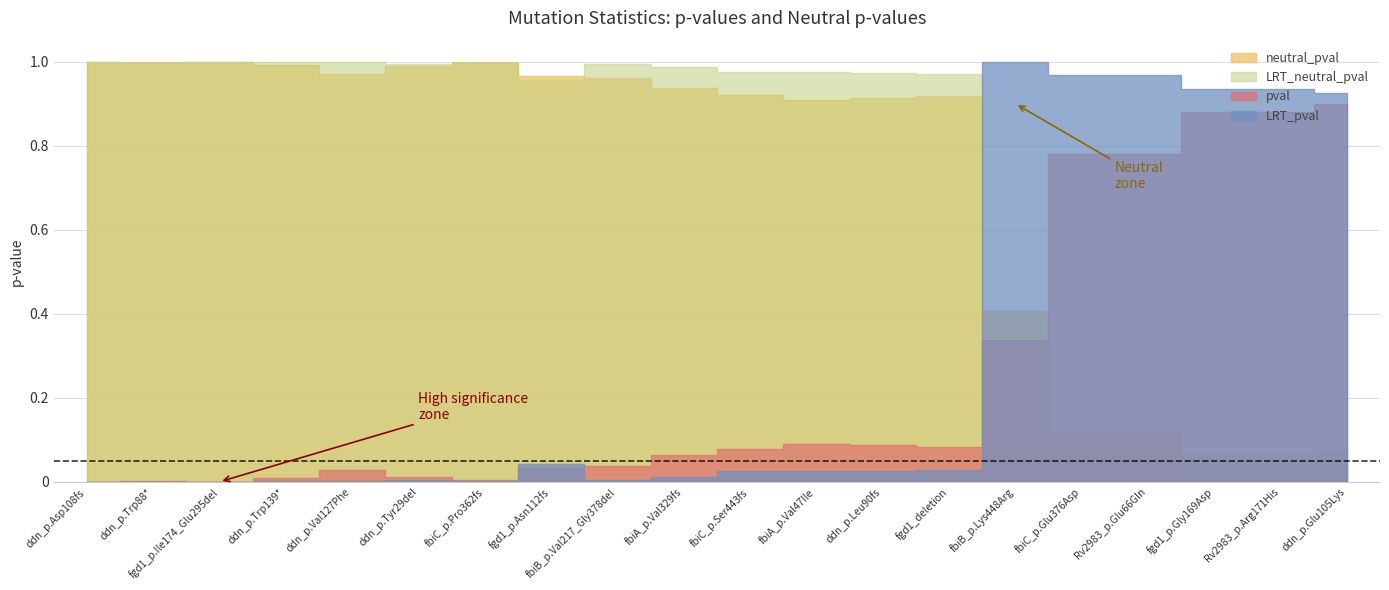

Reading left to right, list all the values displayed in this chart.

LRT_pval: ddn_p.Asp108fs=0.0	ddn_p.Trp88*=0.0	fgd1_p.Ile174_Glu295del=0.0	ddn_p.Trp139*=0.0	ddn_p.Val127Phe=0.0	ddn_p.Tyr29del=0.0	fbiC_p.Pro362fs=0.0	fgd1_p.Asn112fs=0.0	fbiB_p.Val217_Gly378del=0.0	fbiA_p.Val329fs=0.0	fbiC_p.Ser443fs=0.0	fbiA_p.Val47Ile=0.0	ddn_p.Leu90fs=0.0	fgd1_deletion=0.0	fbiB_p.Lys448Arg=1.0	fbiC_p.Glu376Asp=1.0	Rv2983_p.Glu66Gln=1.0	fgd1_p.Gly169Asp=0.9	Rv2983_p.Arg171His=0.9	ddn_p.Glu105Lys=0.9
LRT_neutral_pval: ddn_p.Asp108fs=1.0	ddn_p.Trp88*=1.0	fgd1_p.Ile174_Glu295del=1.0	ddn_p.Trp139*=1.0	ddn_p.Val127Phe=1.0	ddn_p.Tyr29del=1.0	fbiC_p.Pro362fs=1.0	fgd1_p.Asn112fs=1.0	fbiB_p.Val217_Gly378del=1.0	fbiA_p.Val329fs=1.0	fbiC_p.Ser443fs=1.0	fbiA_p.Val47Ile=1.0	ddn_p.Leu90fs=1.0	fgd1_deletion=1.0	fbiB_p.Lys448Arg=0.0	fbiC_p.Glu376Asp=0.0	Rv2983_p.Glu66Gln=0.0	fgd1_p.Gly169Asp=0.1	Rv2983_p.Arg171His=0.1	ddn_p.Glu105Lys=0.1
pval: ddn_p.Asp108fs=0.0	ddn_p.Trp88*=0.0	fgd1_p.Ile174_Glu295del=0.0	ddn_p.Trp139*=0.0	ddn_p.Val127Phe=0.0	ddn_p.Tyr29del=0.0	fbiC_p.Pro362fs=0.0	fgd1_p.Asn112fs=0.0	fbiB_p.Val217_Gly378del=0.0	fbiA_p.Val329fs=0.1	fbiC_p.Ser443fs=0.1	fbiA_p.Val47Ile=0.1	ddn_p.Leu90fs=0.1	fgd1_deletion=0.1	fbiB_p.Lys448Arg=0.3	fbiC_p.Glu376Asp=0.8	Rv2983_p.Glu66Gln=0.8	fgd1_p.Gly169Asp=0.9	Rv2983_p.Arg171His=0.9	ddn_p.Glu105Lys=0.9
neutral_pval: ddn_p.Asp108fs=1.0	ddn_p.Trp88*=1.0	fgd1_p.Ile174_Glu295del=1.0	ddn_p.Trp139*=1.0	ddn_p.Val127Phe=1.0	ddn_p.Tyr29del=1.0	fbiC_p.Pro362fs=1.0	fgd1_p.Asn112fs=1.0	fbiB_p.Val217_Gly378del=1.0	fbiA_p.Val329fs=0.9	fbiC_p.Ser443fs=0.9	fbiA_p.Val47Ile=0.9	ddn_p.Leu90fs=0.9	fgd1_deletion=0.9	fbiB_p.Lys448Arg=0.4	fbiC_p.Glu376Asp=0.1	Rv2983_p.Glu66Gln=0.1	fgd1_p.Gly169Asp=0.0	Rv2983_p.Arg171His=0.0	ddn_p.Glu105Lys=0.0